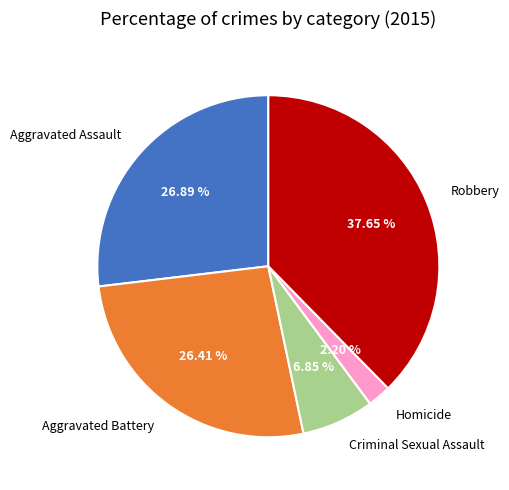

What is the largest slice in the pie chart?

Robbery